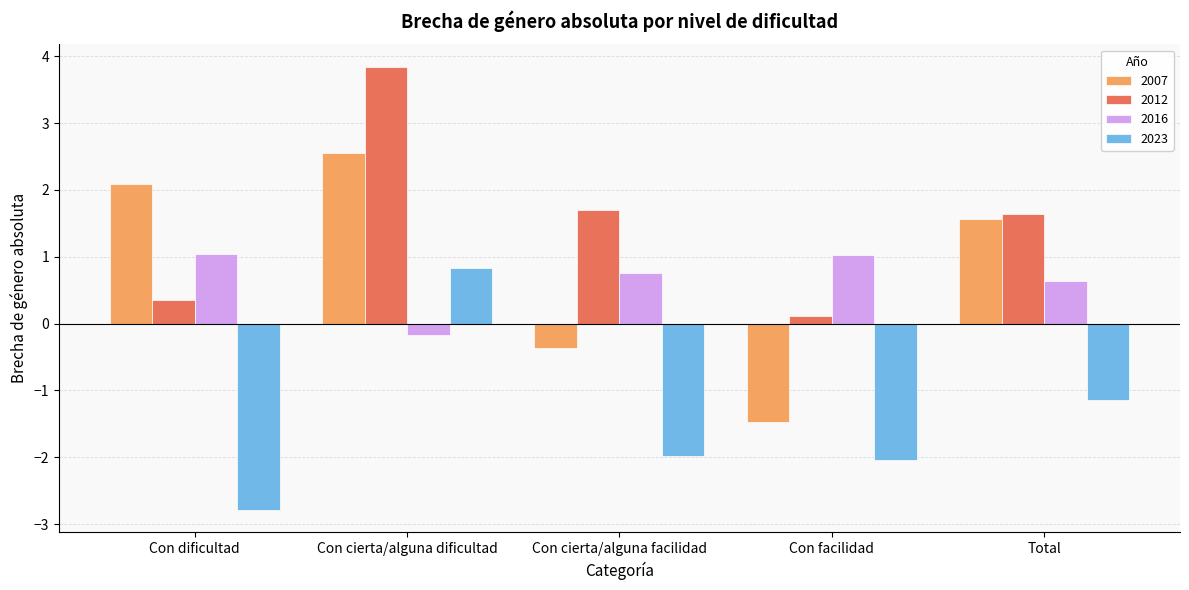

Is the value of 2023 at Con cierta/alguna facilidad greater than the value of 2016 at Con cierta/alguna facilidad?

No